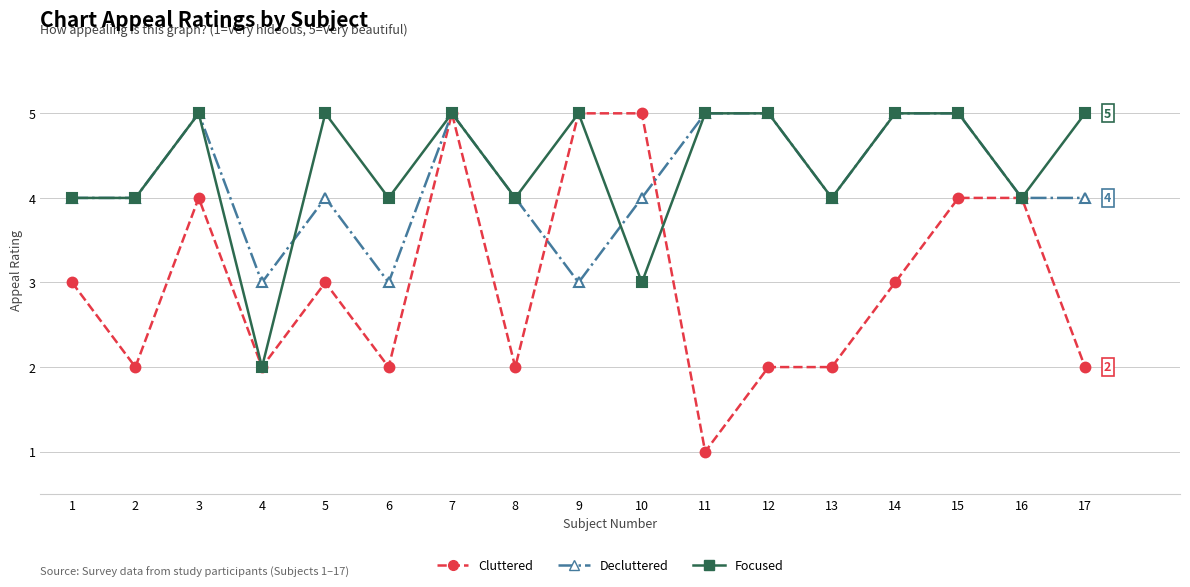

How many distinct data groups are displayed?

3